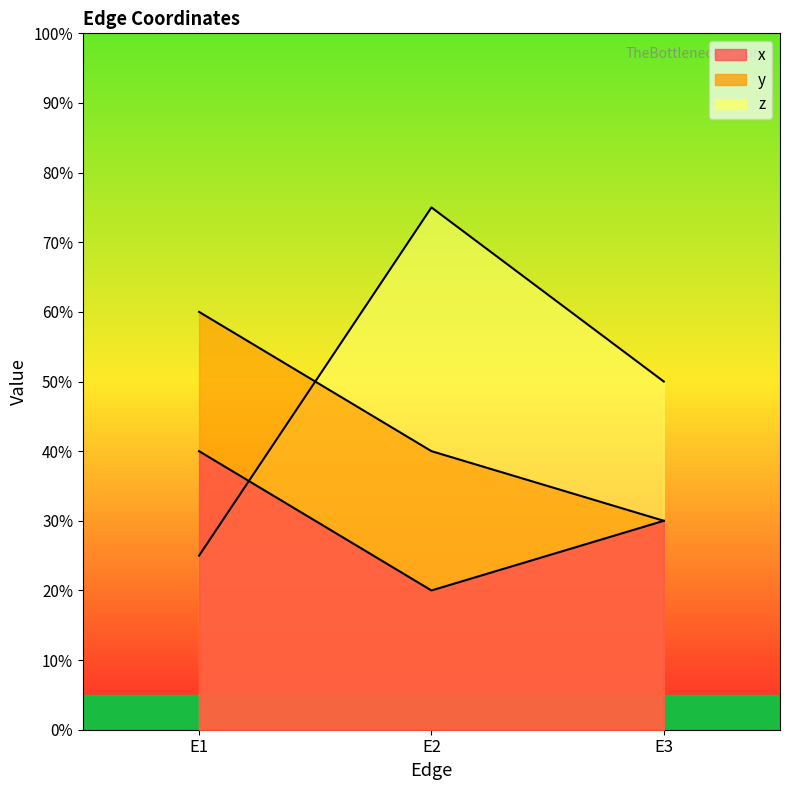

At which category does the chart reach its minimum across all series?

E2